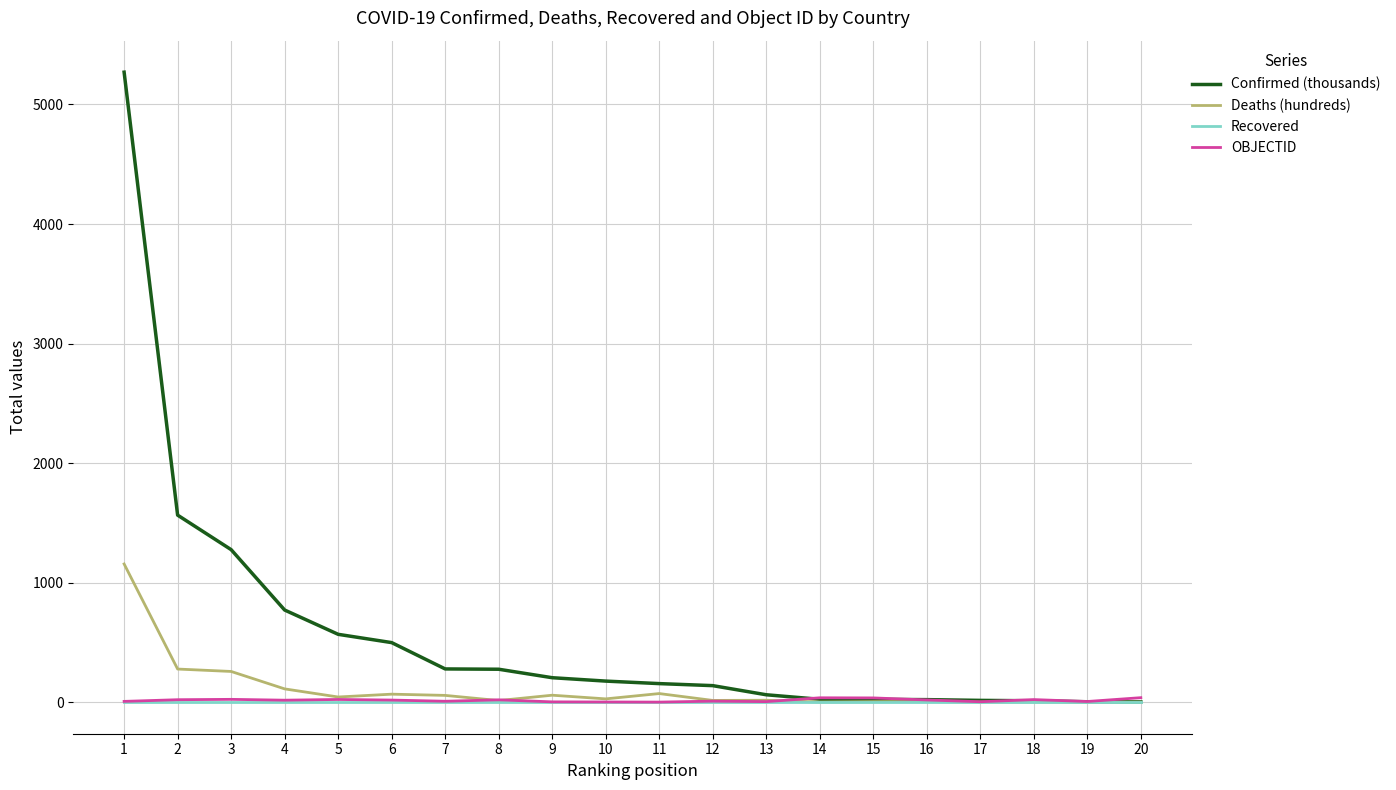

Which series has the largest total across all categories?

Confirmed (thousands)